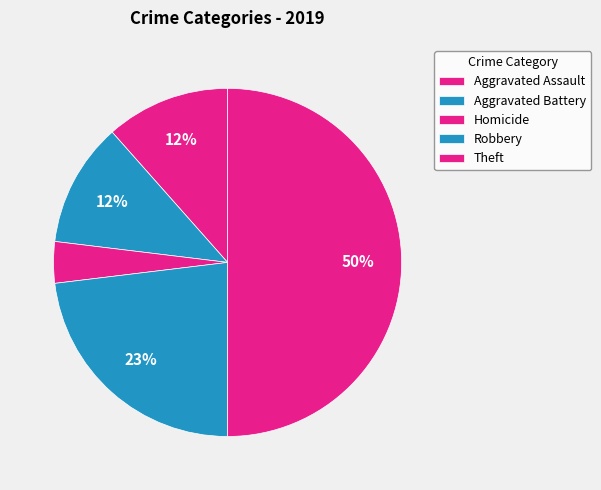

Does any single category account for the majority?

No